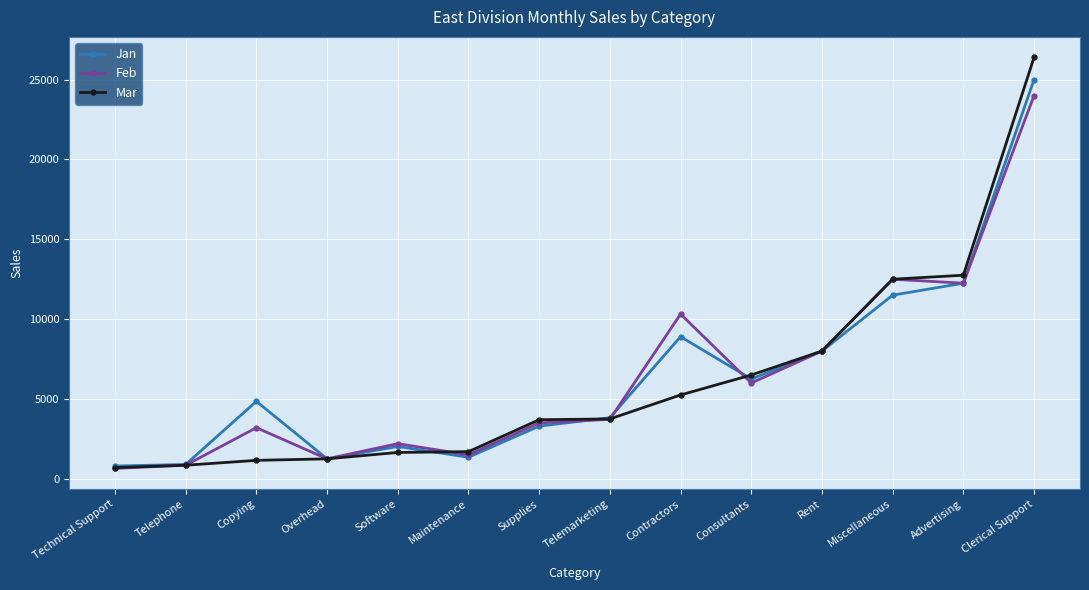

What are all the series names shown in the legend?

Jan, Feb, Mar